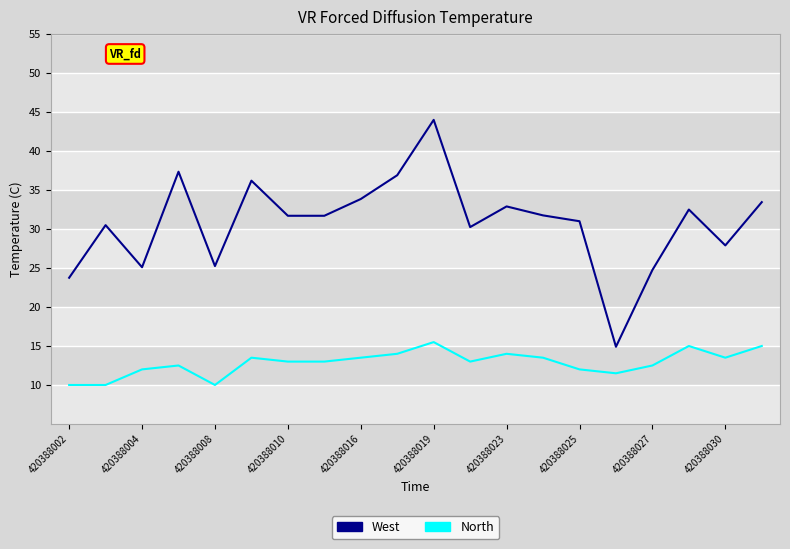

Which series has the largest range (max minus min)?

West